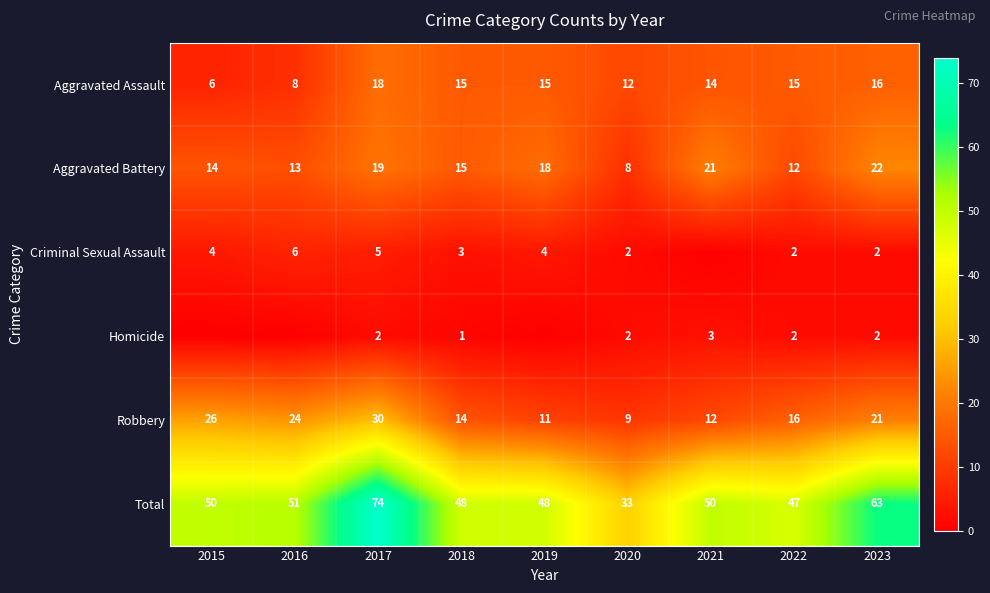

Is it true that Total equals 50 at 2015?

True